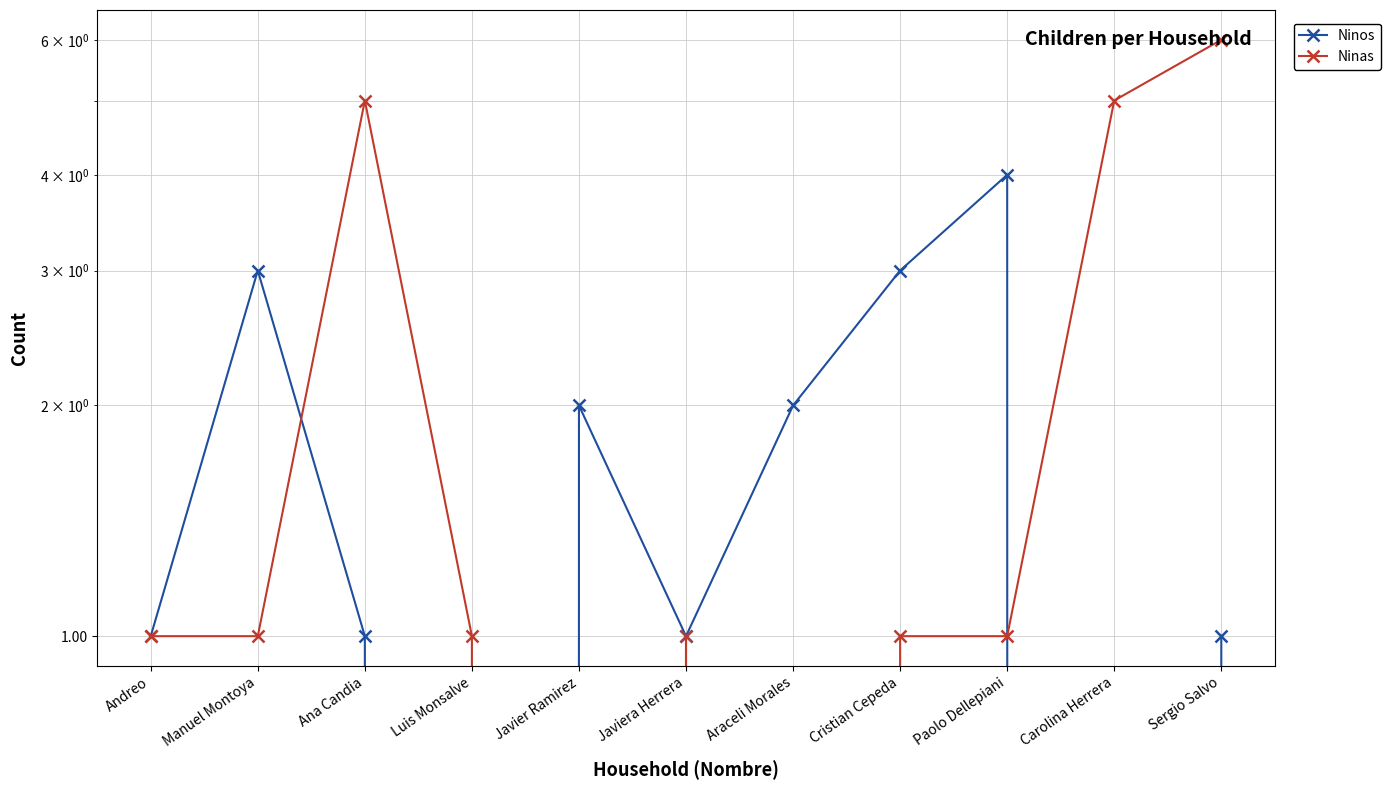

How many interior local peaks does the Ninos series have?

3